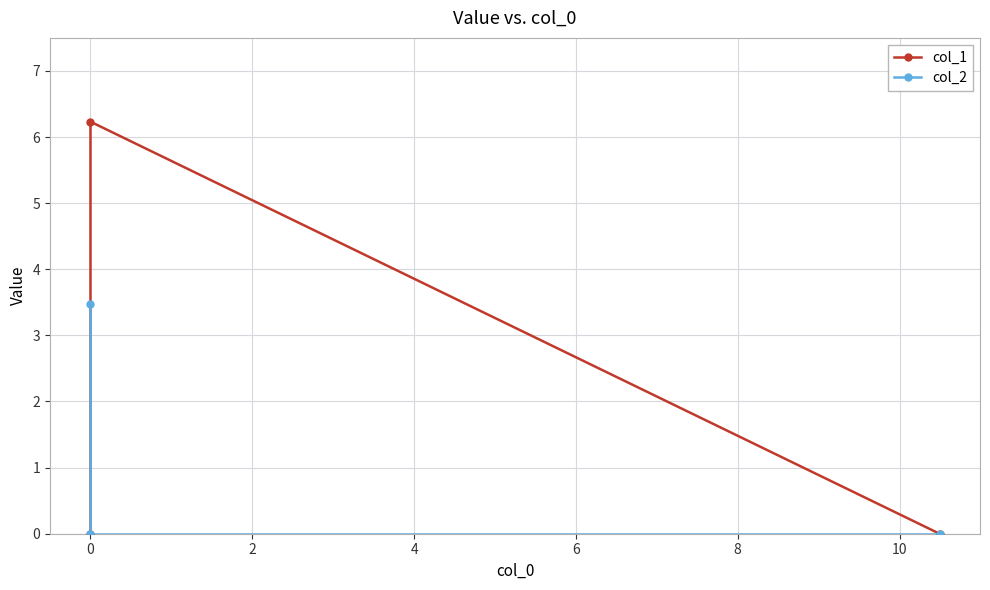

What is the sum of the col_1 values at 0 and 2?

6.2